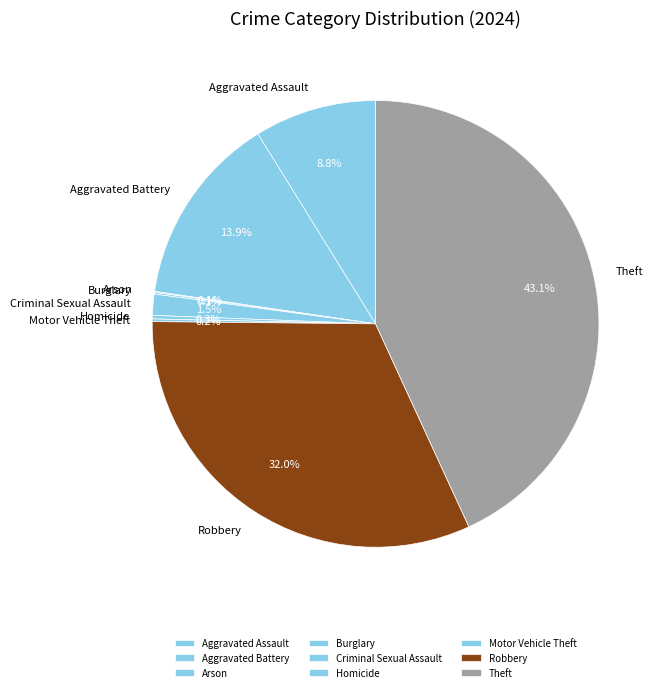

What is the largest slice in the pie chart?

Theft